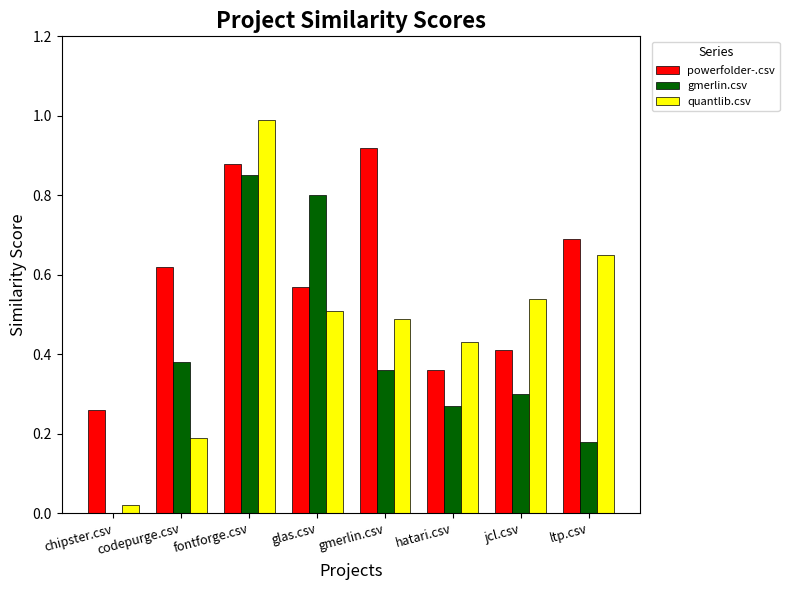

What is the total value across all series at gmerlin.csv?

1.8